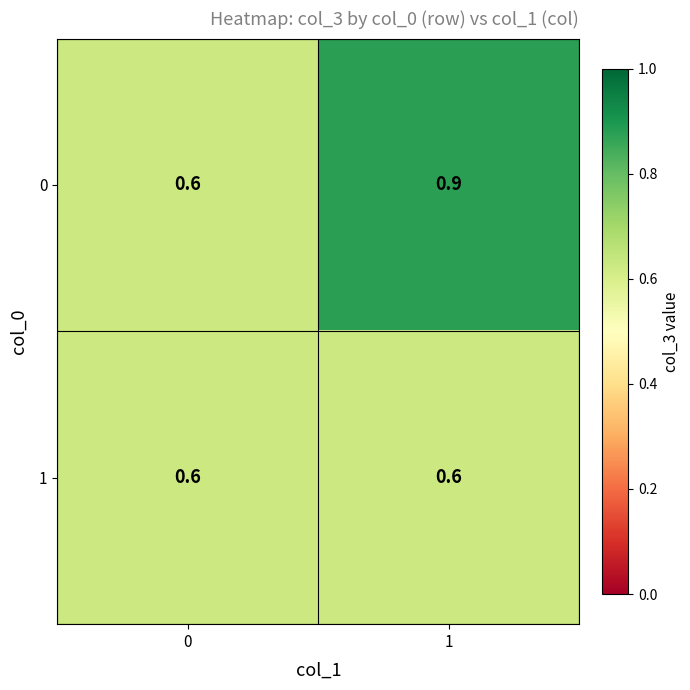

At which category is the sum across all series the highest?

1